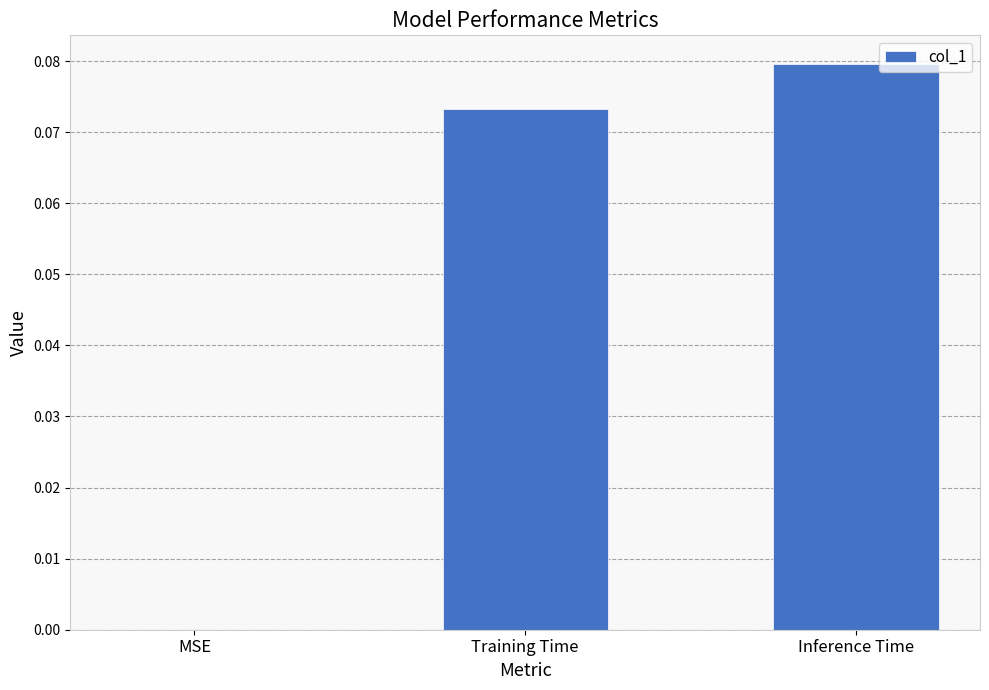

Which label corresponds to the largest value in the chart?

Inference Time